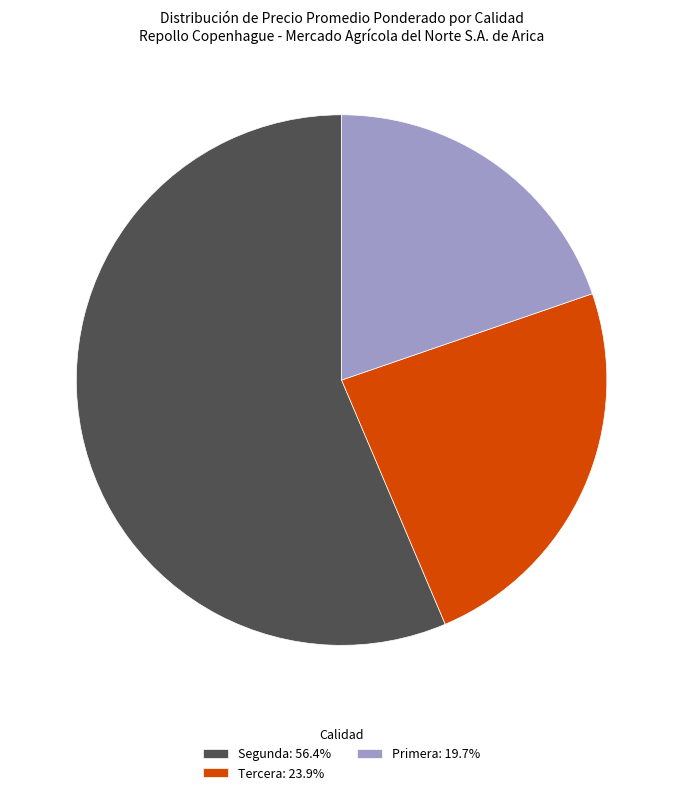

Approximately how many times larger is the value at Segunda: 56.4% compared to Primera: 19.7%?

2.9